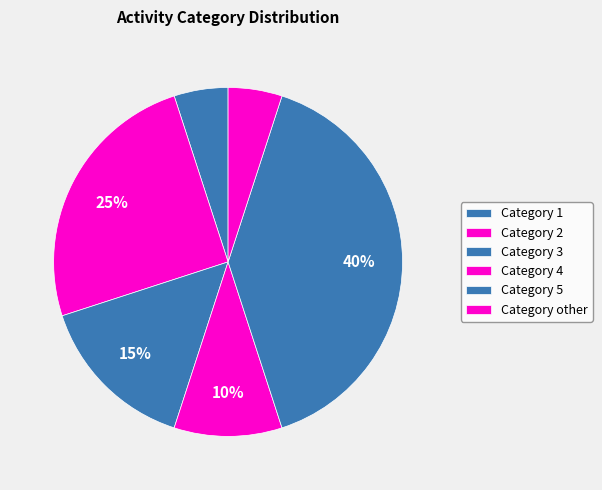

Which slice is the smallest?

2